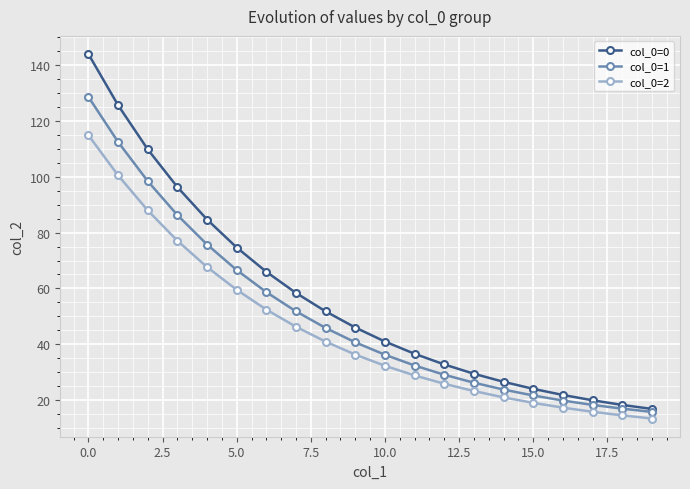

Which series has the widest spread of values?

col_0=0